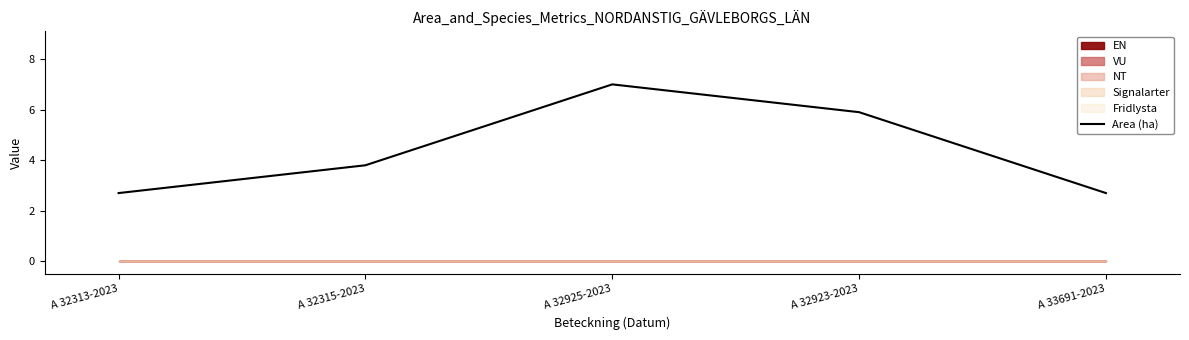

True or false: there are more than 1 points higher than both neighbors.

False